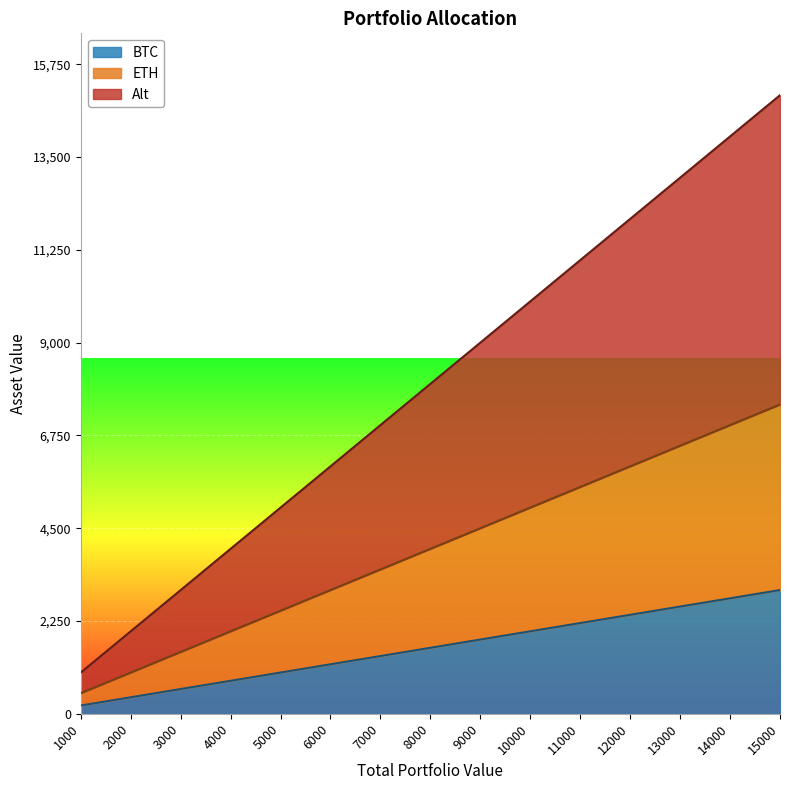

What is the value of the ETH point at the 14th from the left?

7000